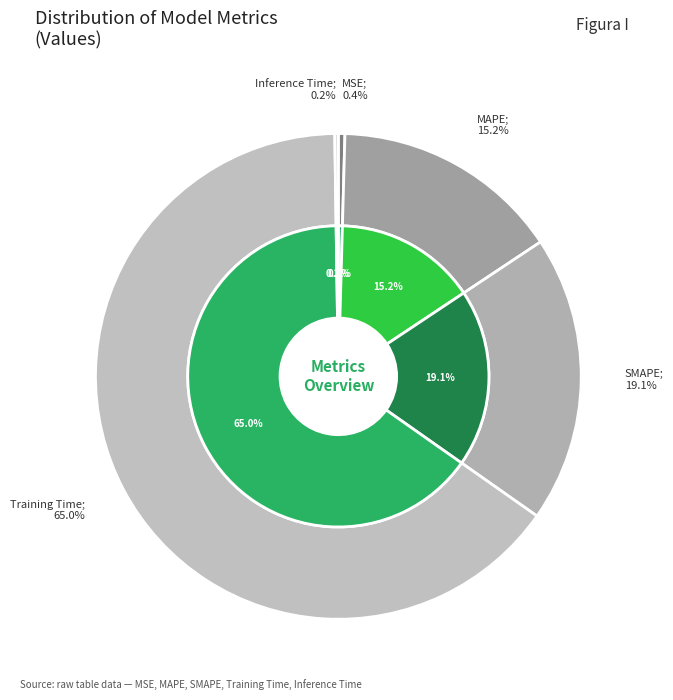

What is the majority slice?

Training Time